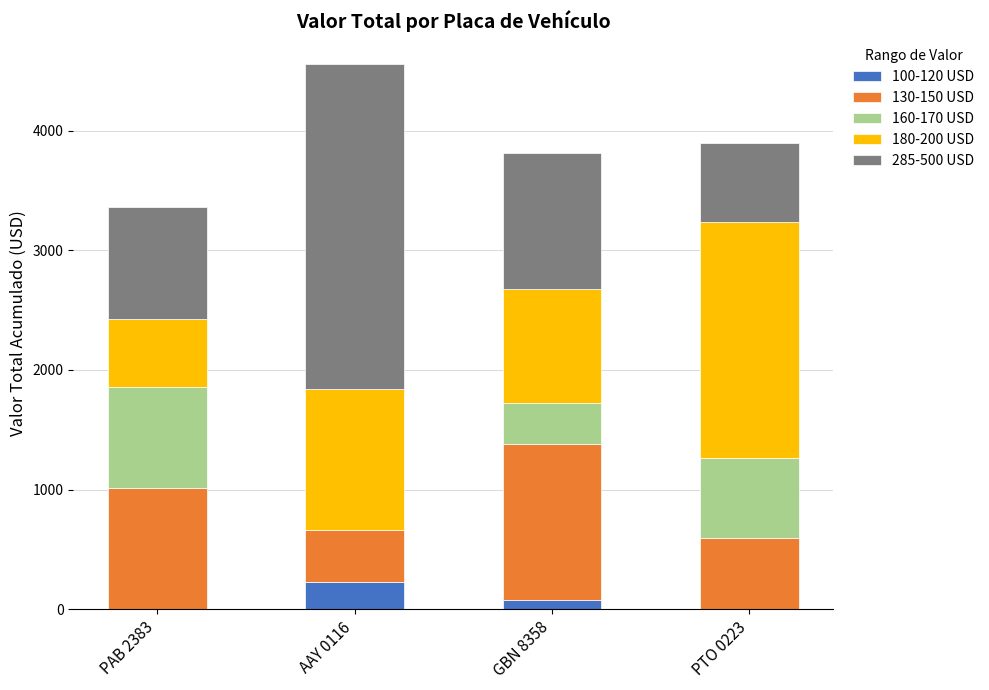

At which category is the sum across all series the highest?

AAY 0116